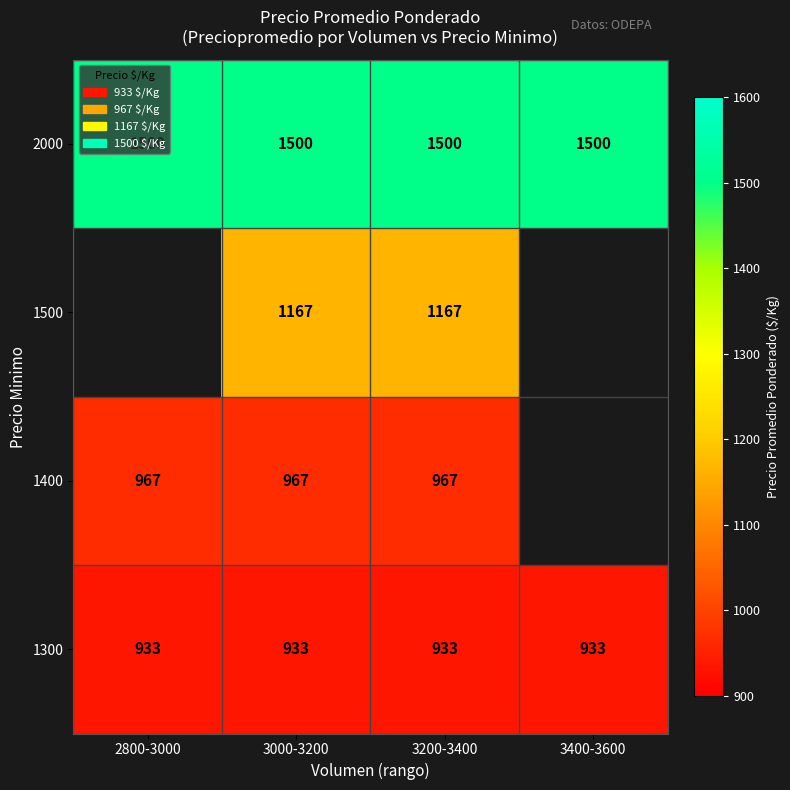

What is the lowest value of the 2000 series?

1500